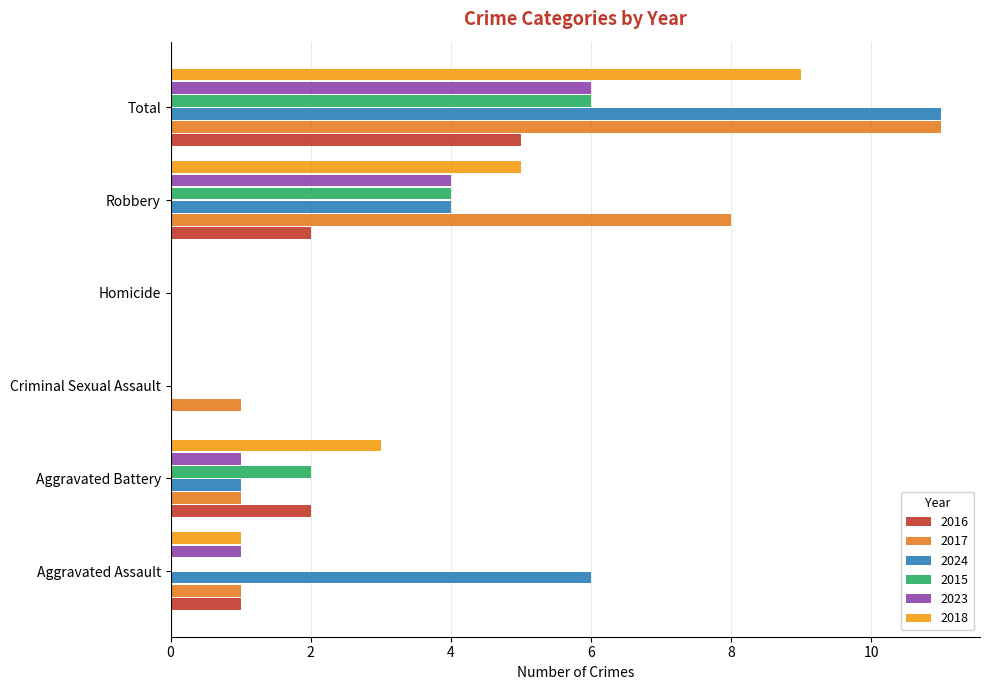

How many categories are shown in the chart?

6